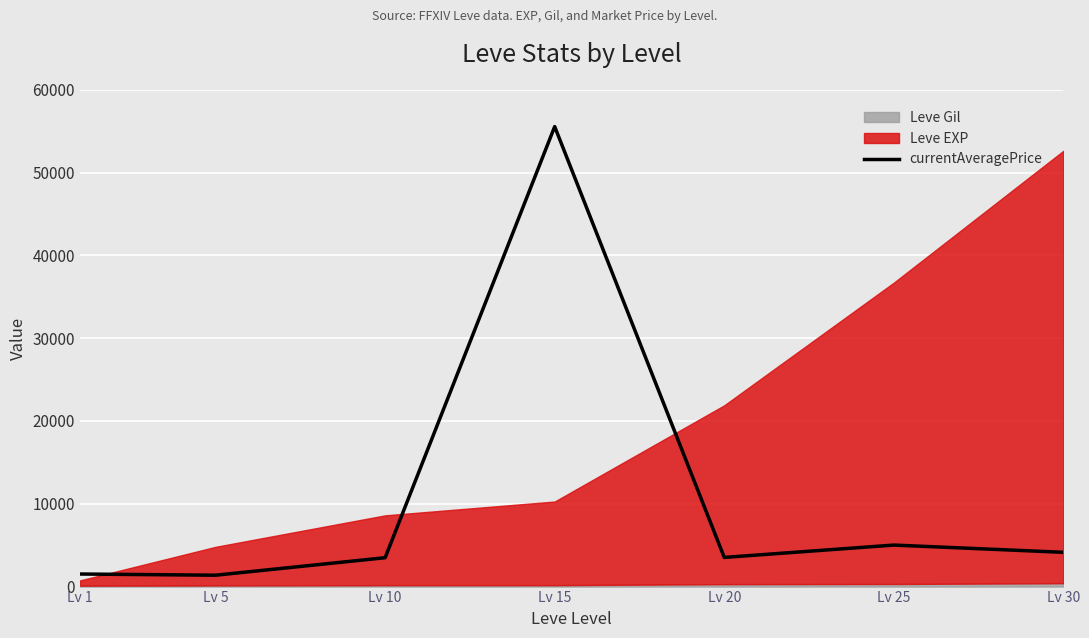

Which category has the highest value across all series?

Lv 15